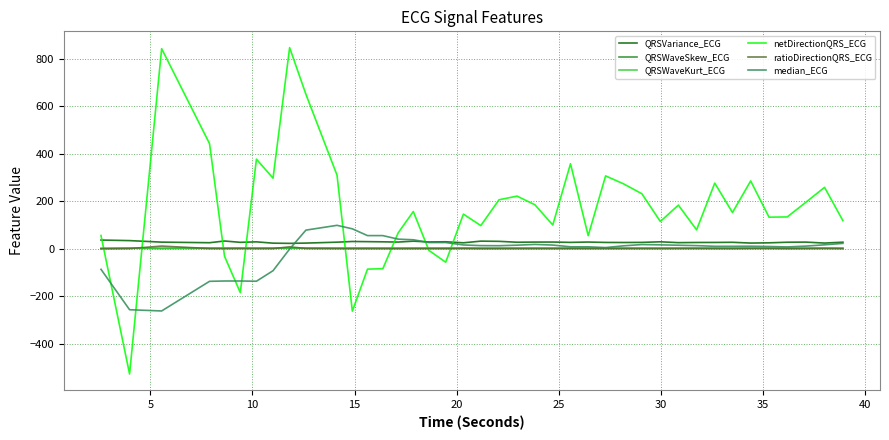

Which series has the largest total across all categories?

netDirectionQRS_ECG